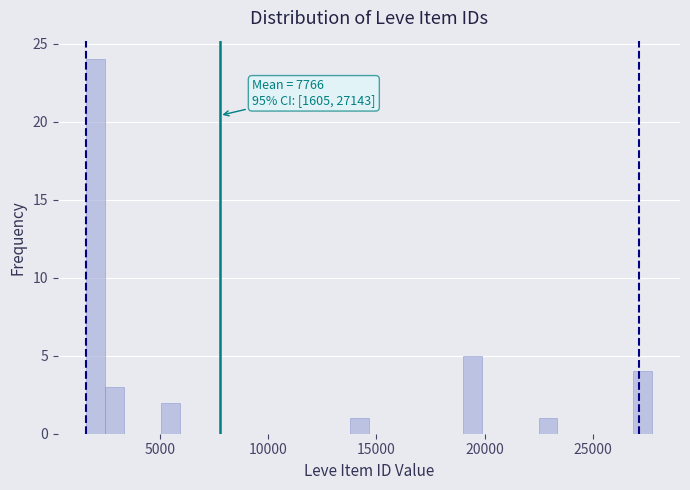

Around what value on the x-axis is the tallest bar? Give the approximate position of its centre, as read against the axis.

2000